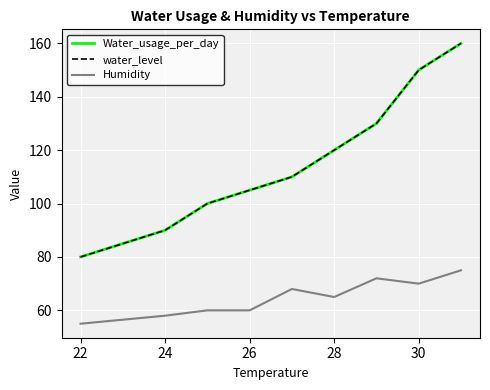

Which series has the widest spread of values?

Water_usage_per_day